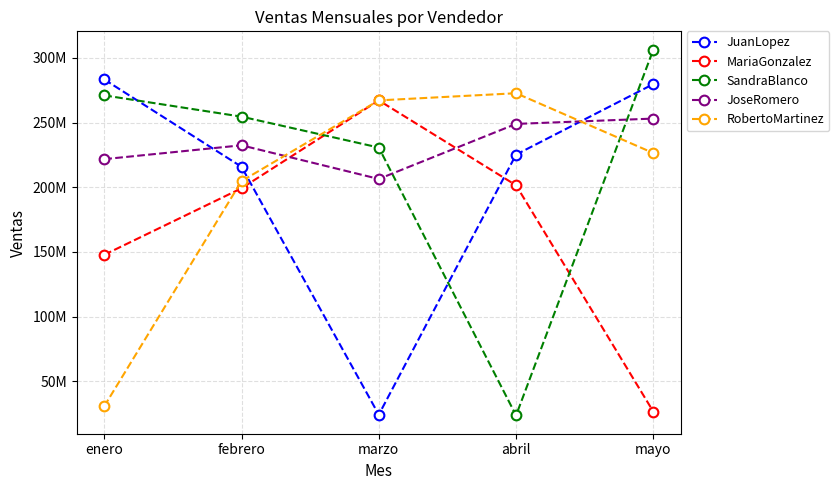

Reading left to right, list all the values displayed in this chart.

JuanLopez: enero=283339346	febrero=215842458	marzo=24285438	abril=225258699	mayo=279732432
MariaGonzalez: enero=147829224	febrero=199239192	marzo=267139818	abril=201547257	mayo=26641184
SandraBlanco: enero=271020244	febrero=254583412	marzo=230711661	abril=23711442	mayo=306373616
JoseRomero: enero=221743836	febrero=232445724	marzo=206426223	abril=248970141	mayo=253091248
RobertoMartinez: enero=30797755	febrero=204773614	marzo=267139818	abril=272681583	mayo=226450064